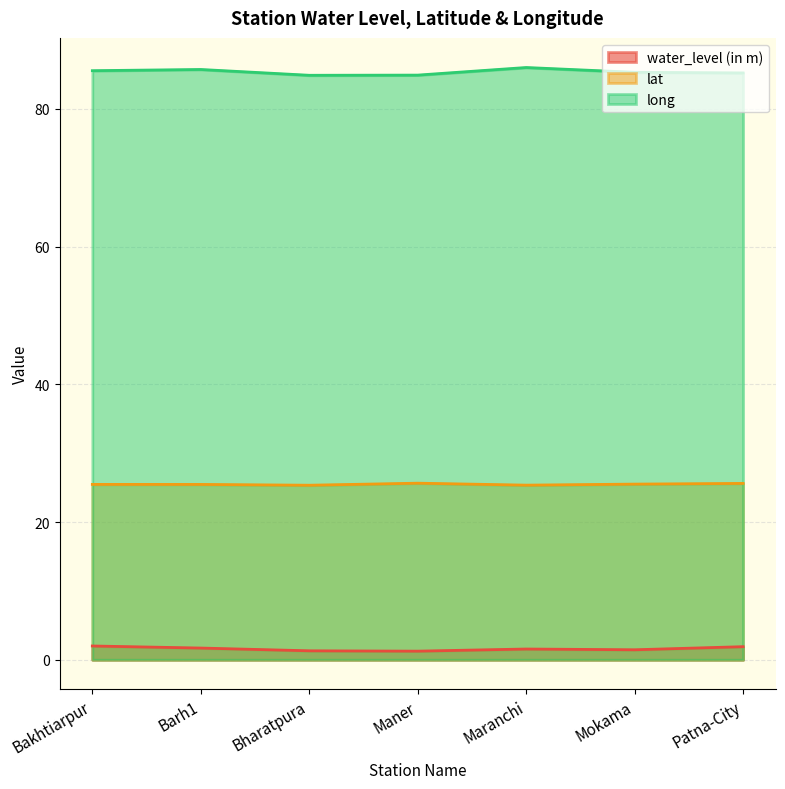

List the series in order of their peak value, lowest first.

water_level (in m), lat, long